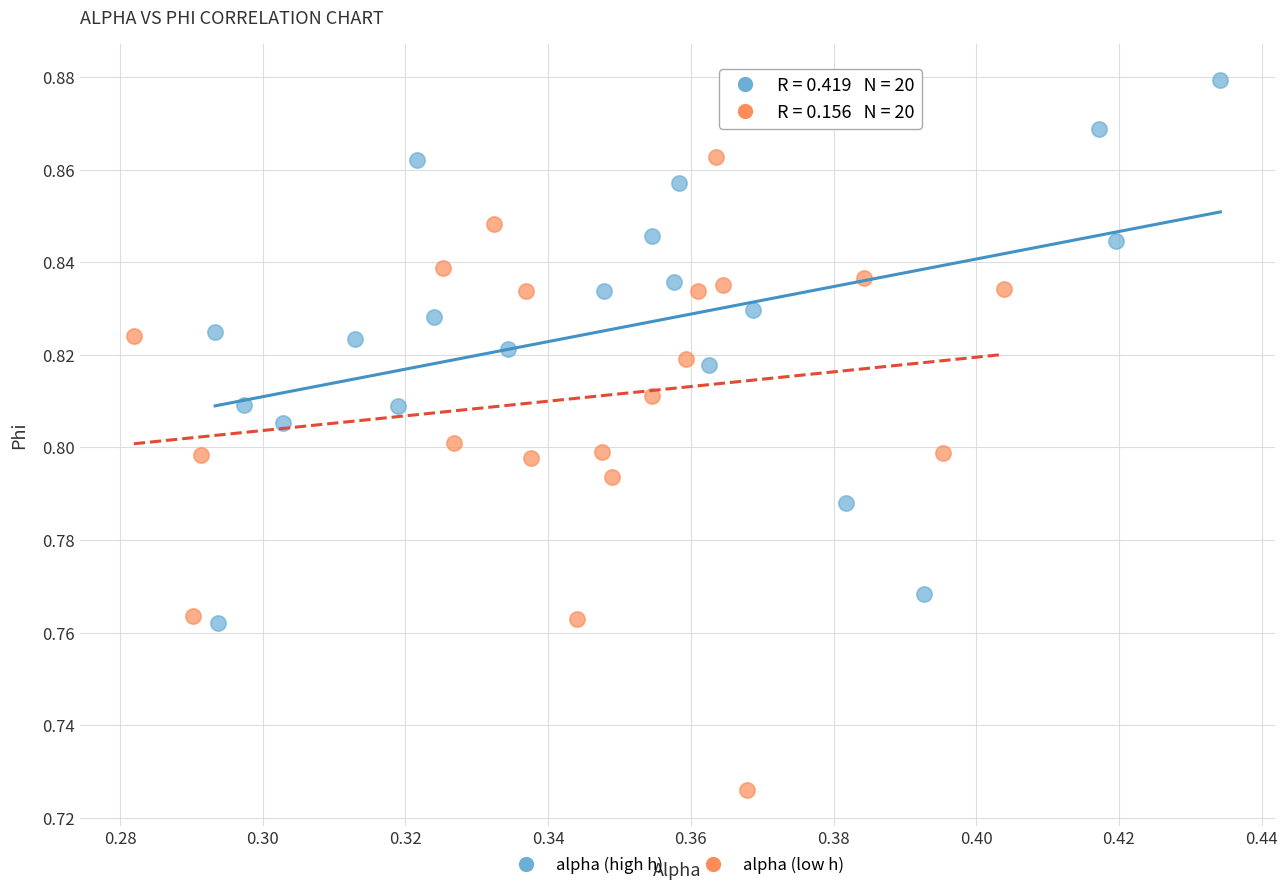

Which series has the largest Y range (max minus min)?

alpha (low h)